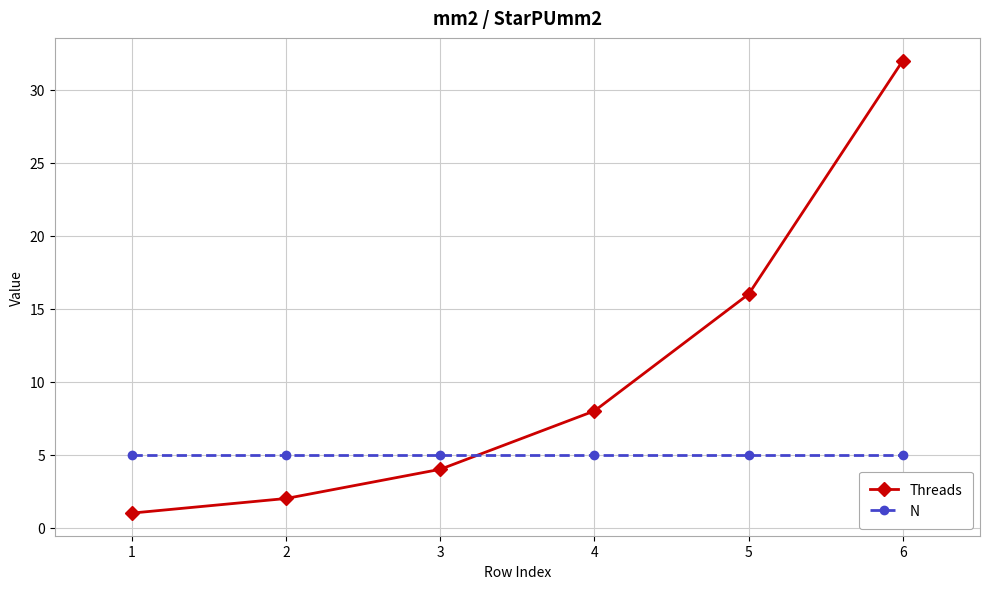

Is it true that Threads equals 2 at 3?

False